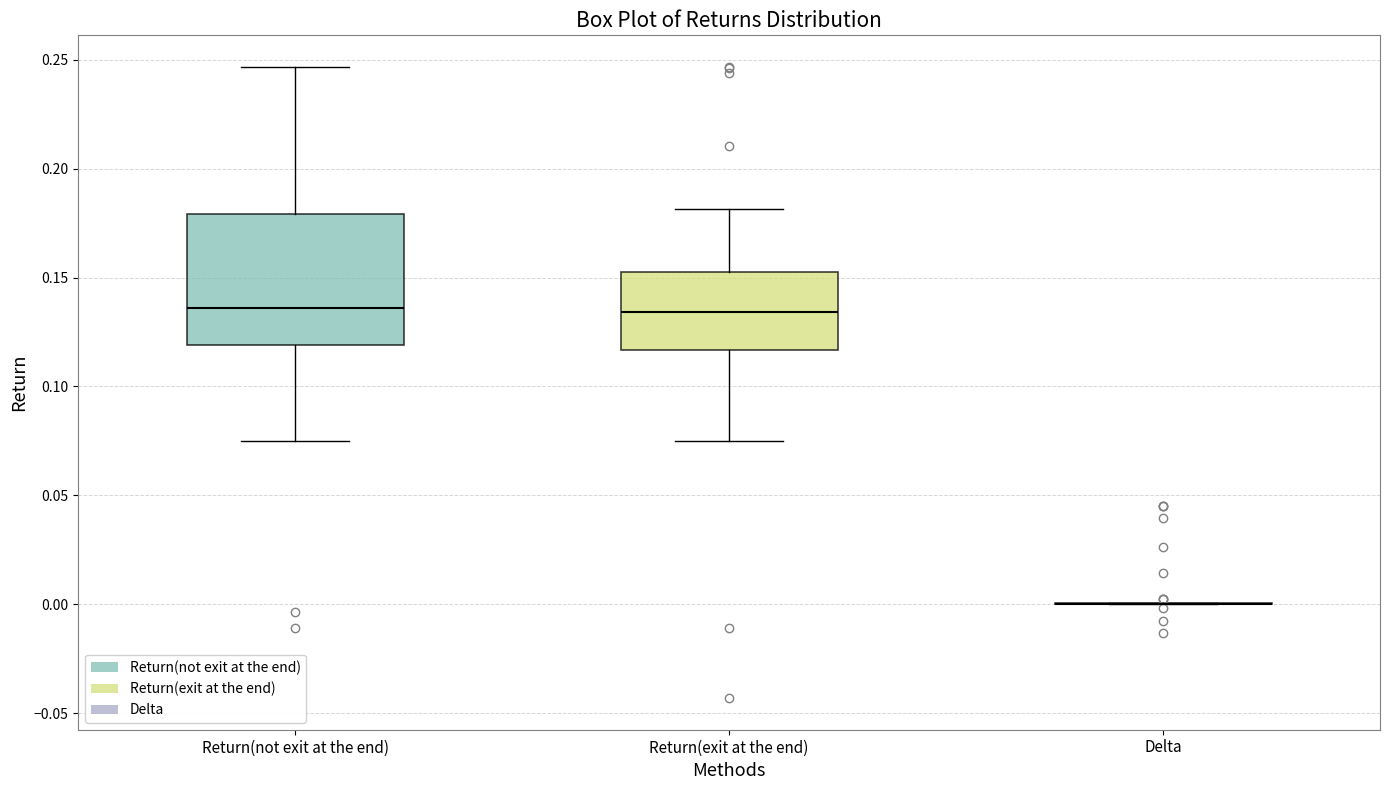

Where is the lower edge of the box for Return(not exit at the end) on the y-axis? The values are not printed on the chart, so give them approximately, as read against the axis.

0.120